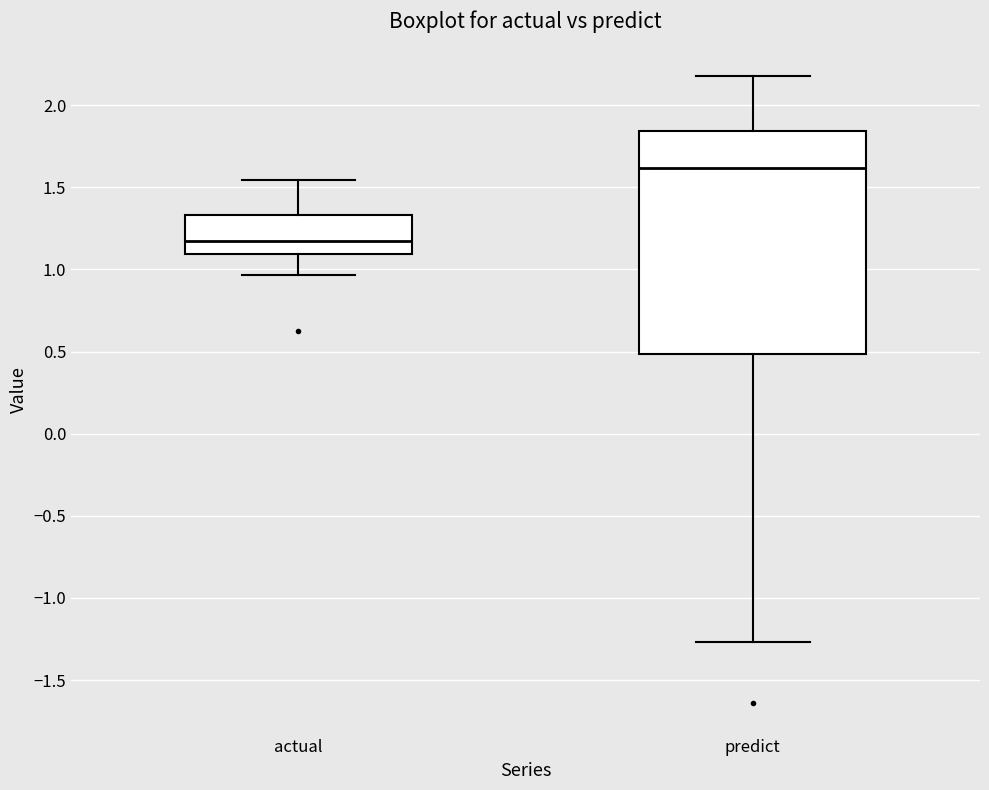

Which box's median line is the highest?

predict